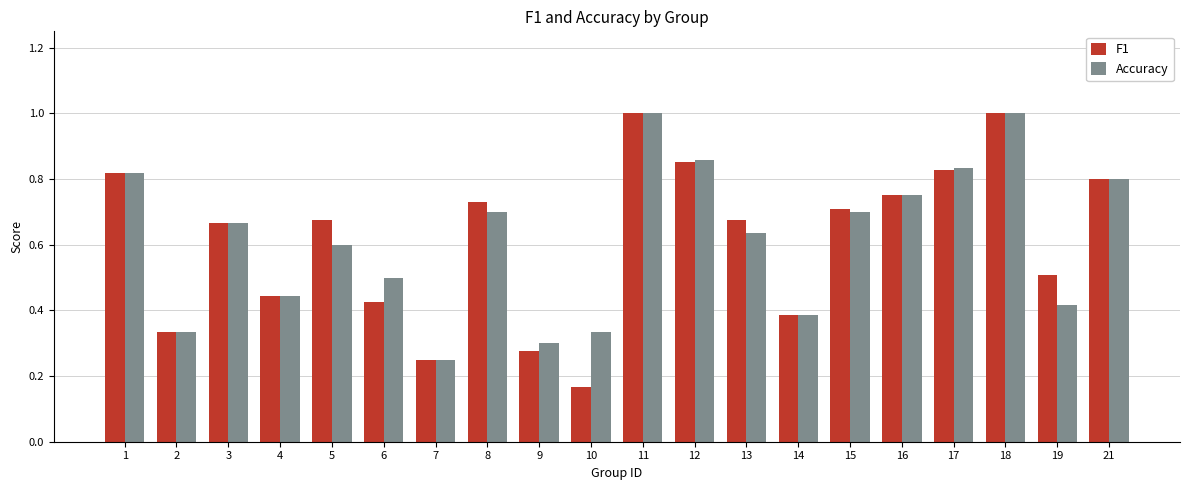

Does the chart contain stacked bars?

No